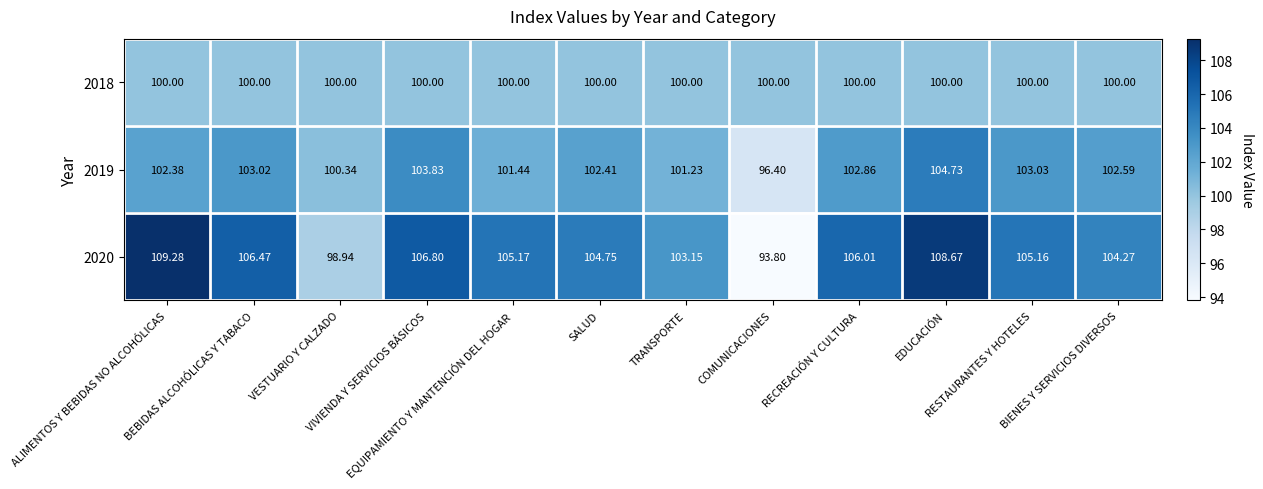

What is the maximum value shown in the chart?

109.3